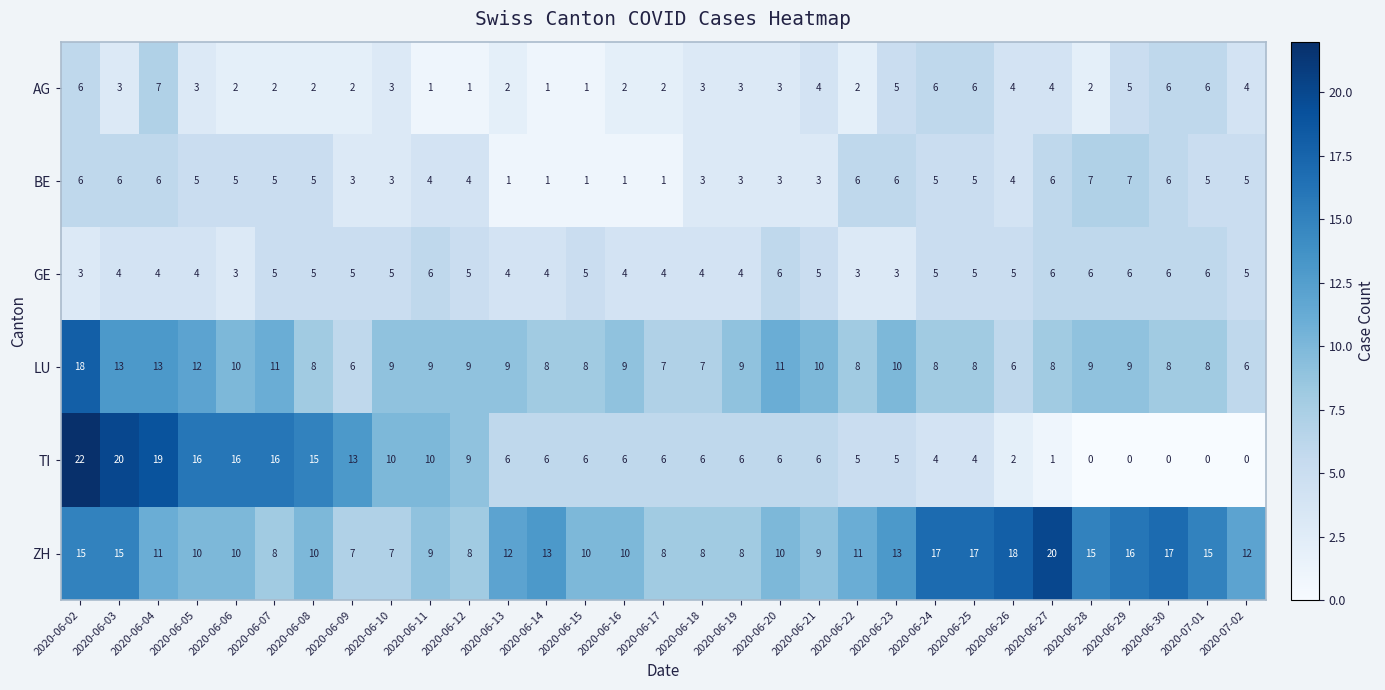

Between 2020-06-07 and 2020-06-25, which series saw the biggest shift?

TI